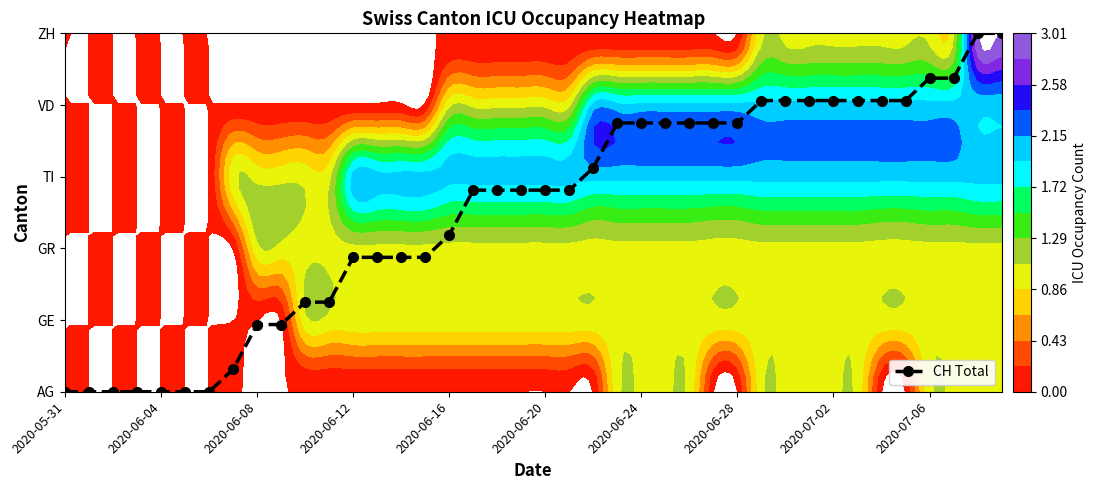

What is the difference between the maximum and minimum values in the CH Total markers series?

5.0